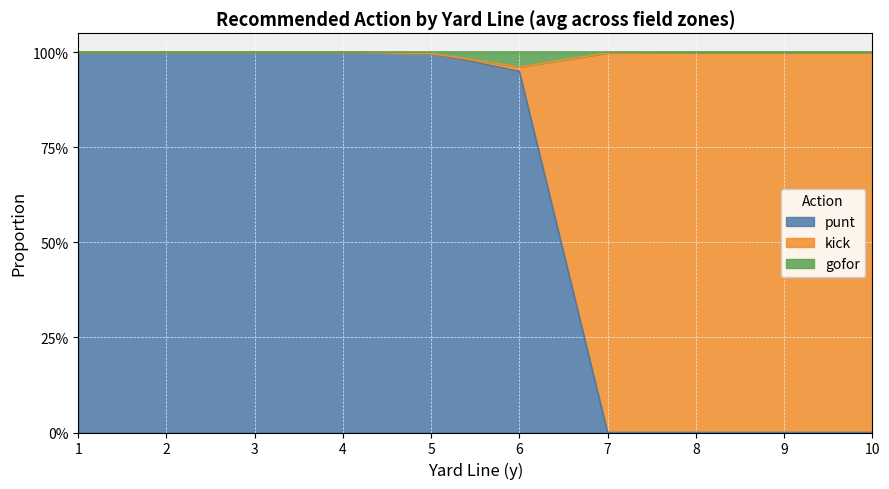

What are all the series names shown in the legend?

punt, kick, gofor